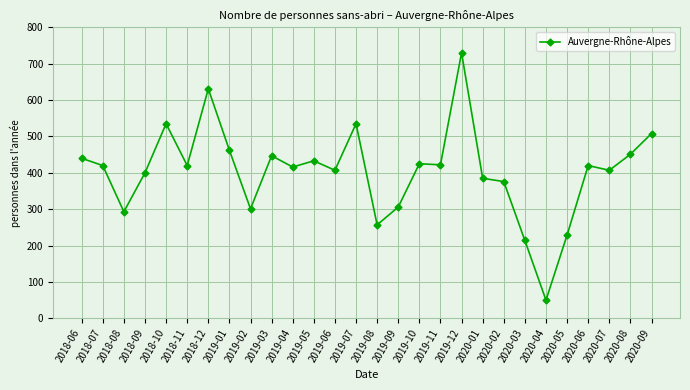

What value does the data have at 2020-08, to the nearest 10?

450